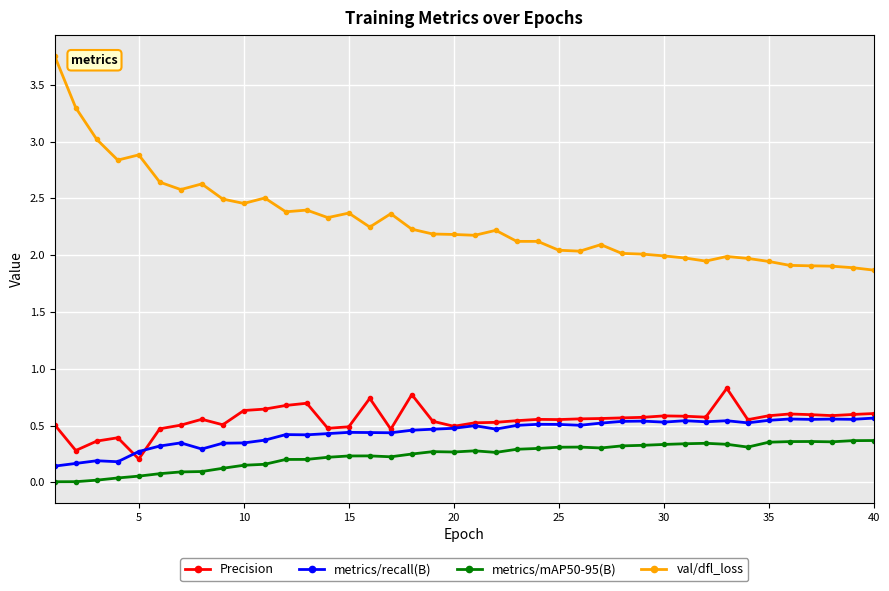

Which series has the largest total across all categories?

val/dfl_loss